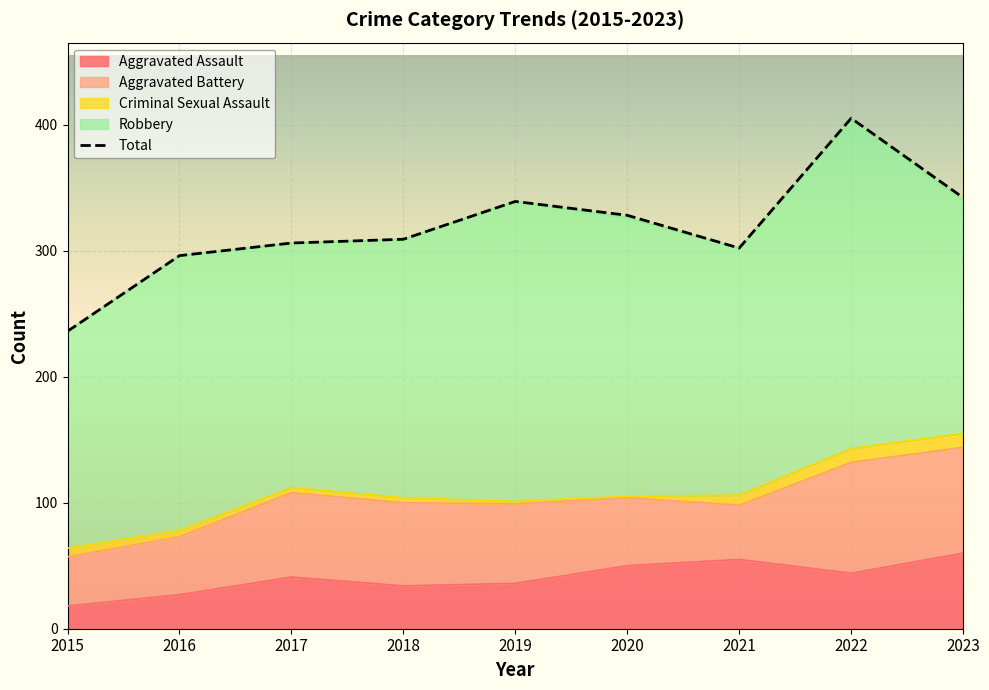

True or false: Total has a value of 236 at 2015.

True